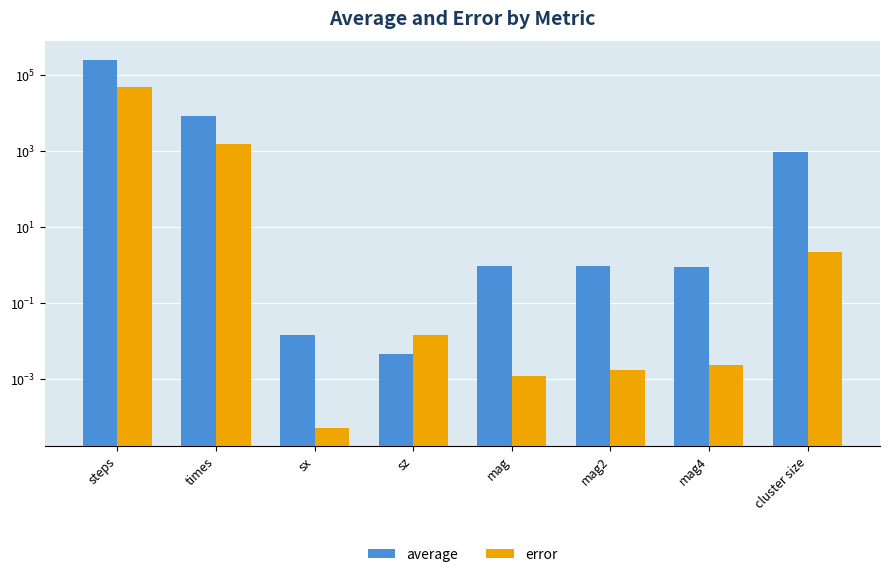

What is the greatest value displayed?

252950.0